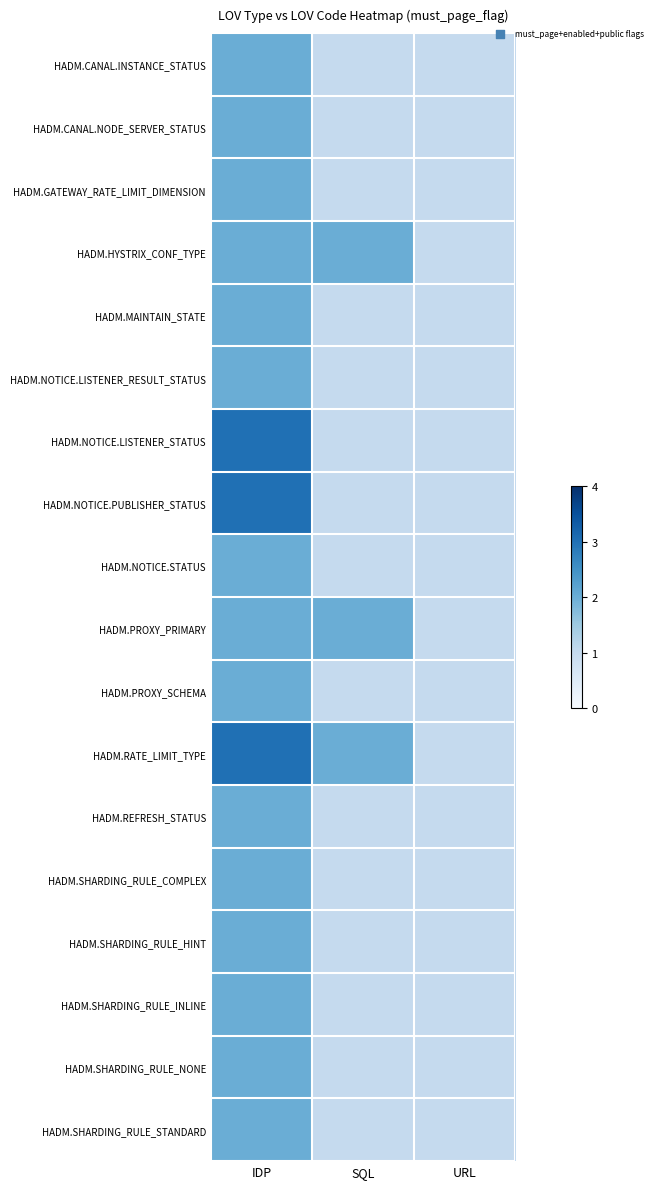

What is the greatest value displayed?

3